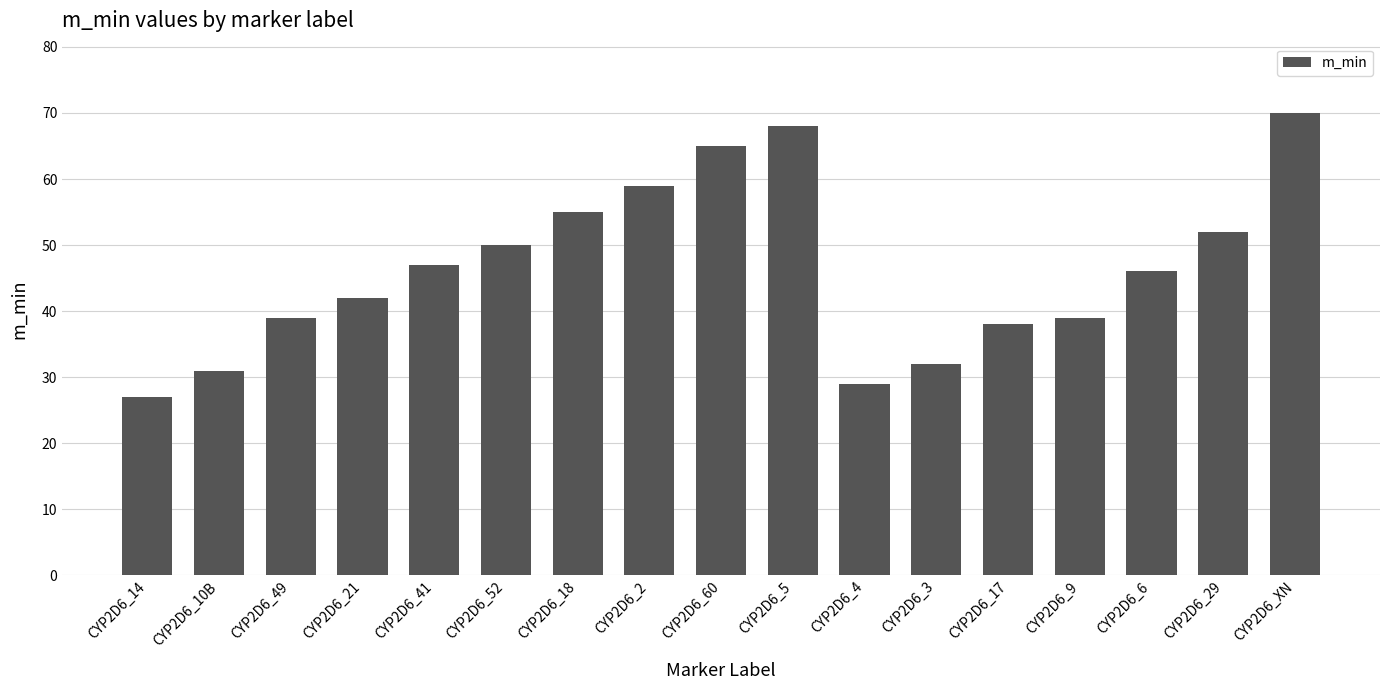

The value at CYP2D6_17 is 8. True or false?

False